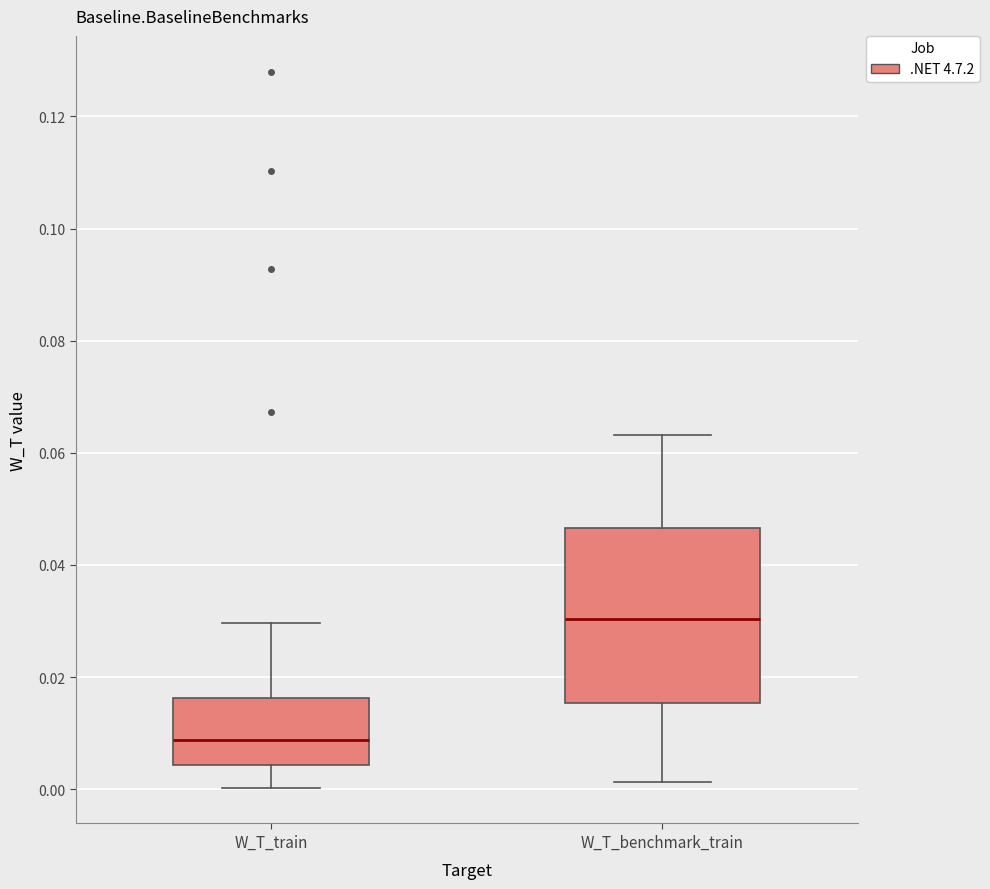

Where does the median line of the box for W_T_benchmark_train sit on the y-axis? The values are not printed on the chart, so give them approximately, as read against the axis.

0.030